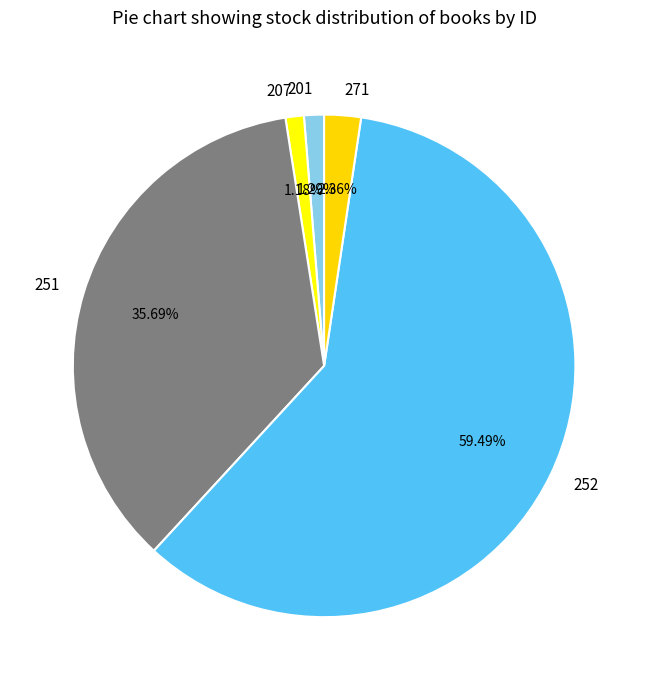

Between 271 and 201, which is larger?

271